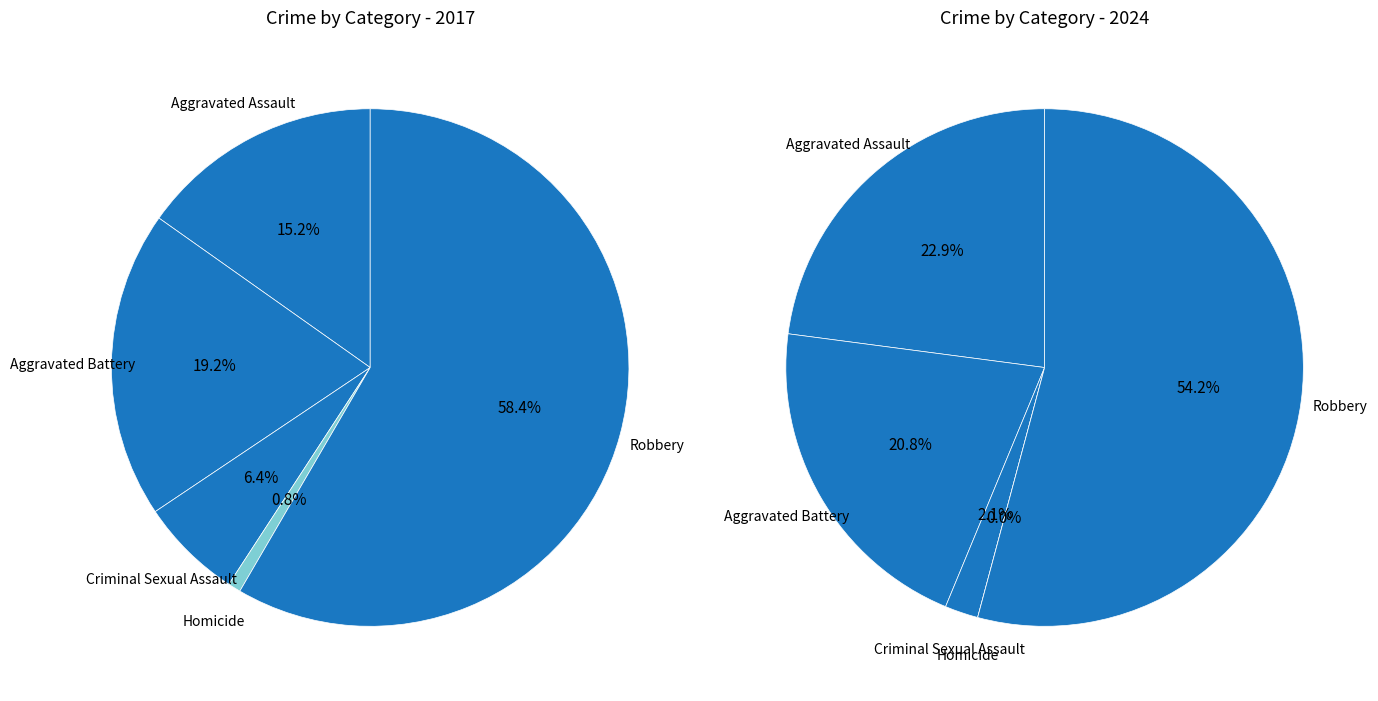

Which has a higher value, Criminal Sexual Assault or Aggravated Battery?

Aggravated Battery